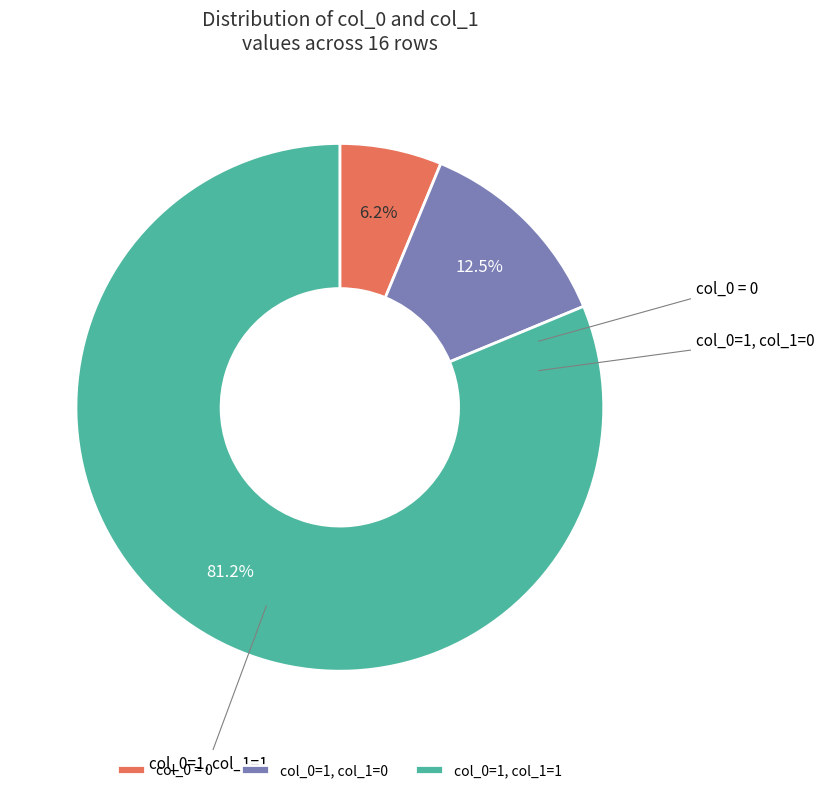

To the nearest percent, what is the average slice percentage?

33%